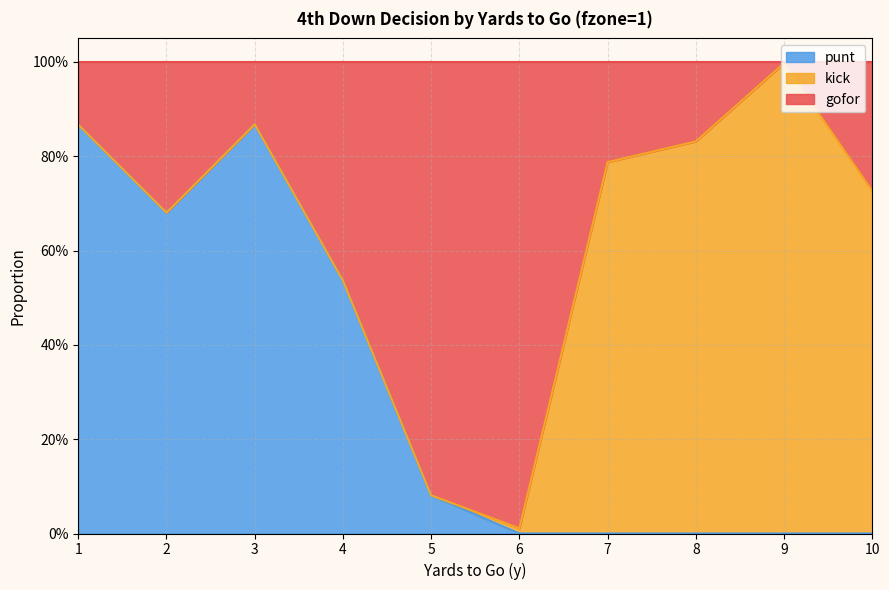

Which category has the lowest value across all series?

6